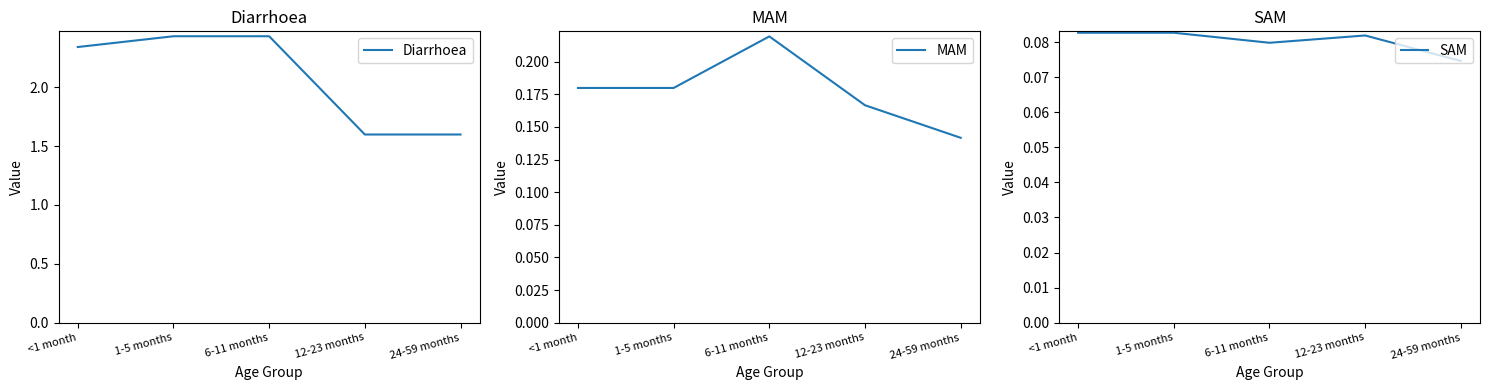

How many MAM values are between 0 and 1?

5